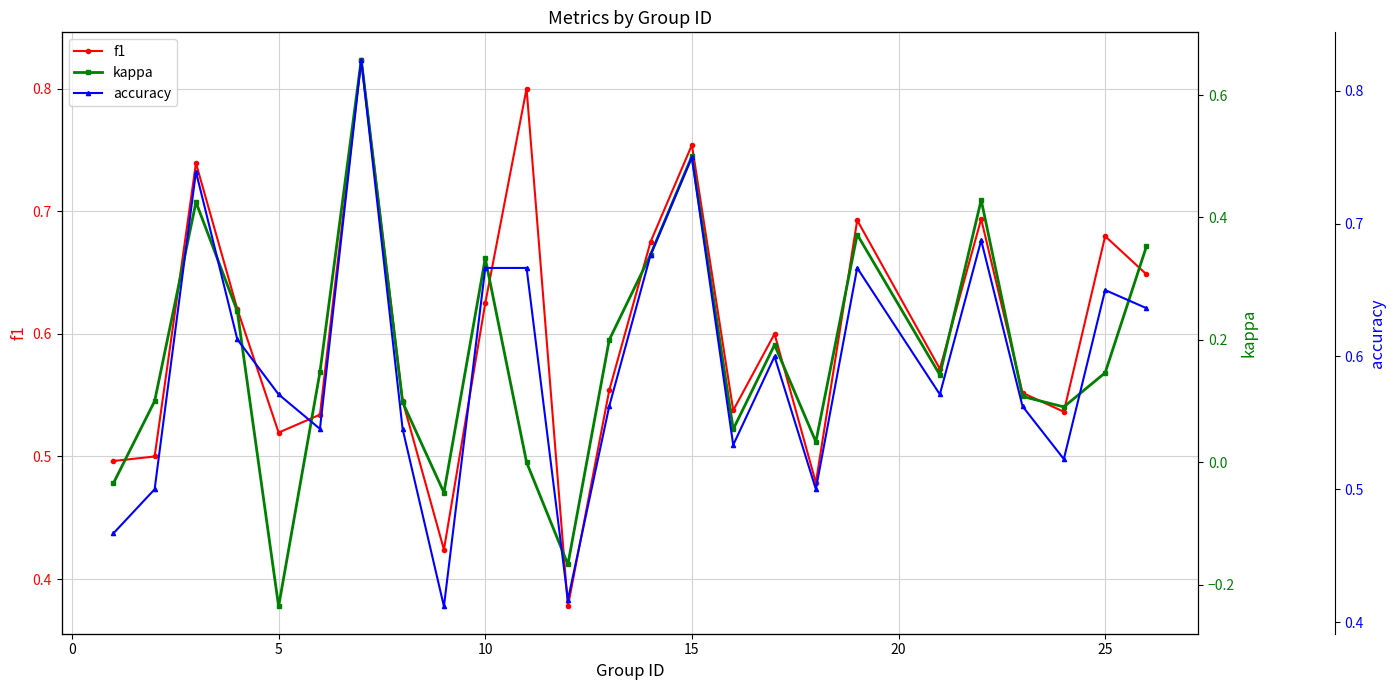

How many f1 values are between 0 and 1?

25